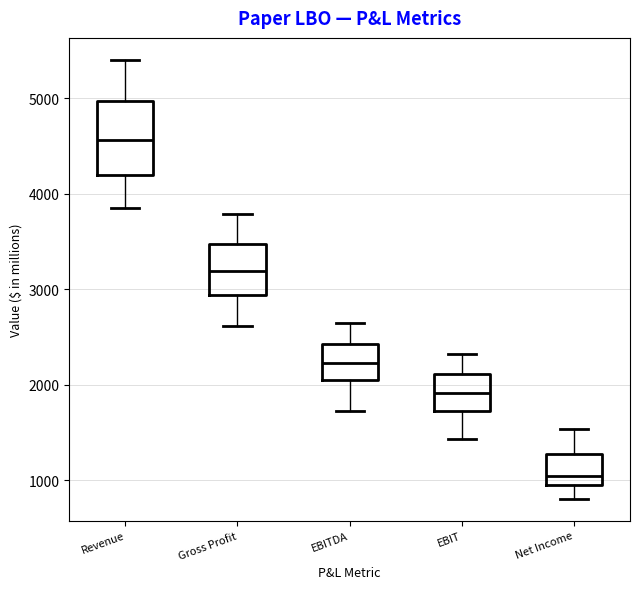

Where does the upper whisker of the box for EBITDA end on the y-axis? The values are not printed on the chart, so give them approximately, as read against the axis.

2600